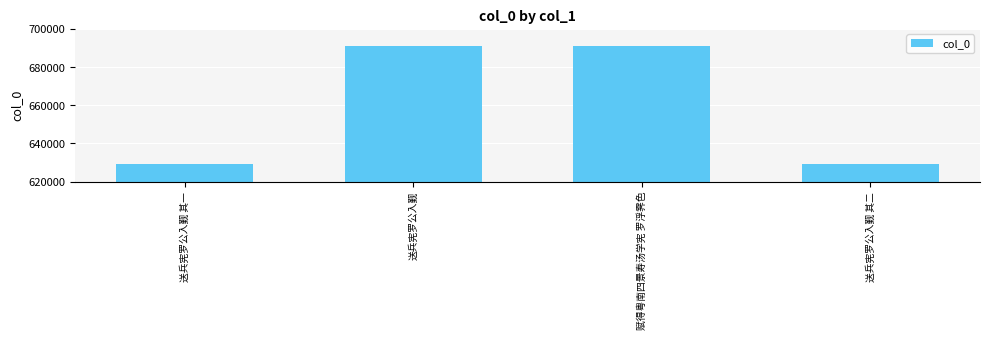

Which has a higher value, 送兵宪罗公入觐 其二 or 送兵宪罗公入觐?

送兵宪罗公入觐